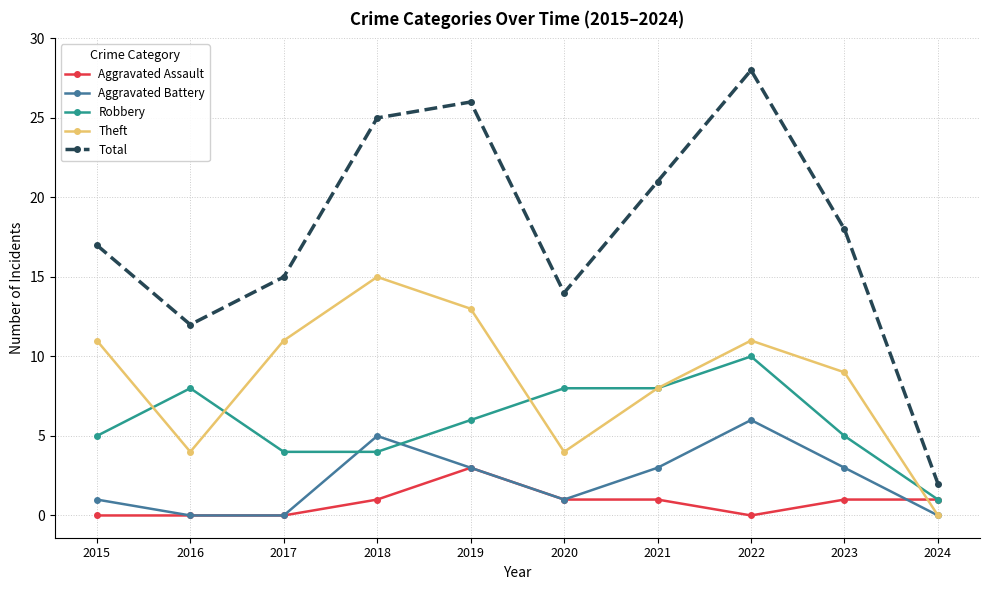

What is the difference between the Aggravated Battery values at 2015 and 2023?

2